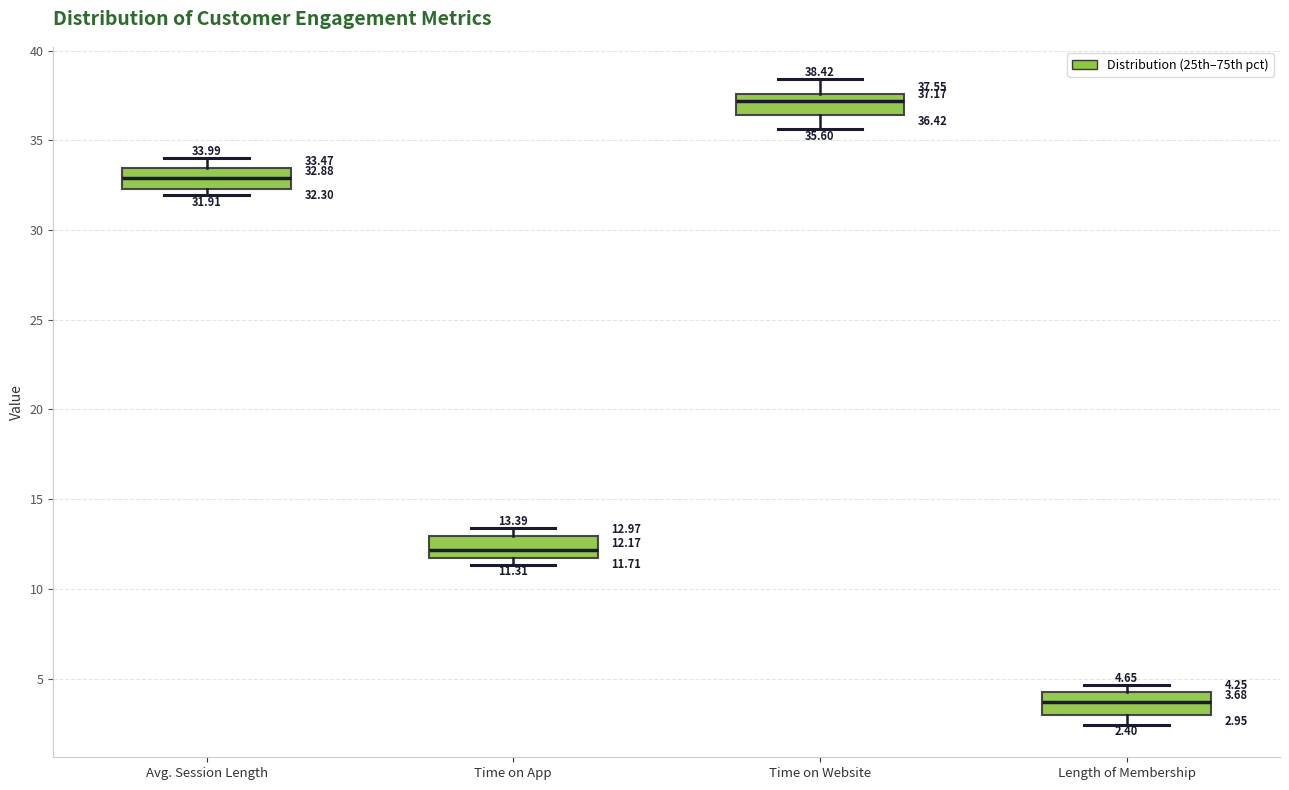

Which box's median line is the lowest?

Length of Membership